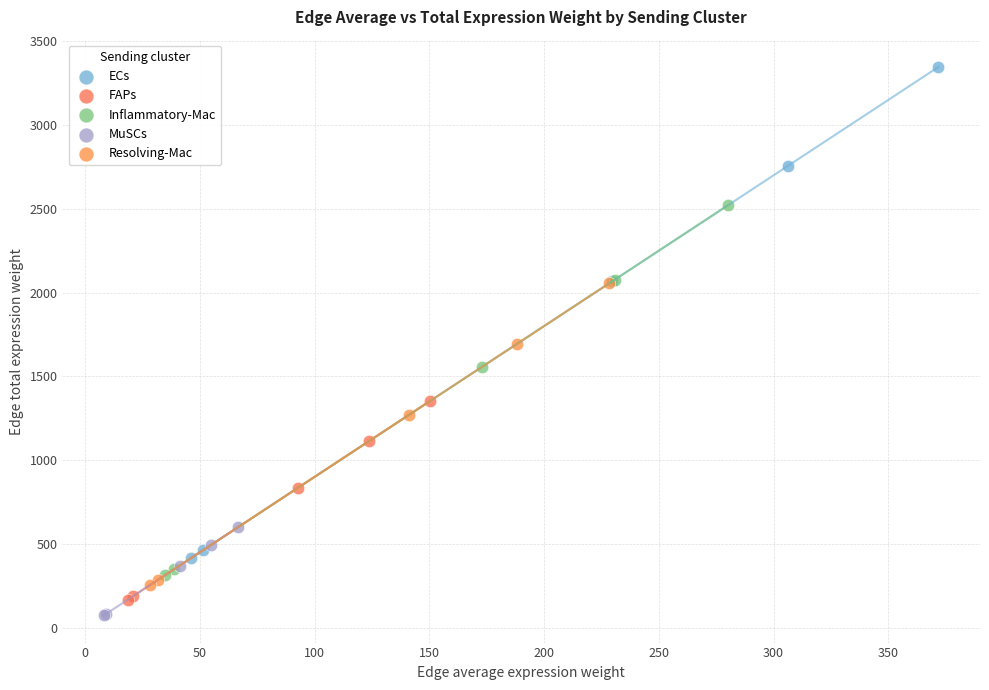

Which series has the widest spread of Y values?

ECs